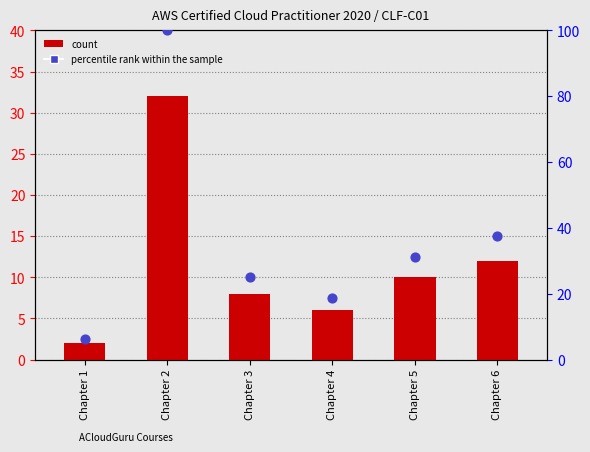

Which series has the largest Y range (max minus min)?

percentile rank within the sample